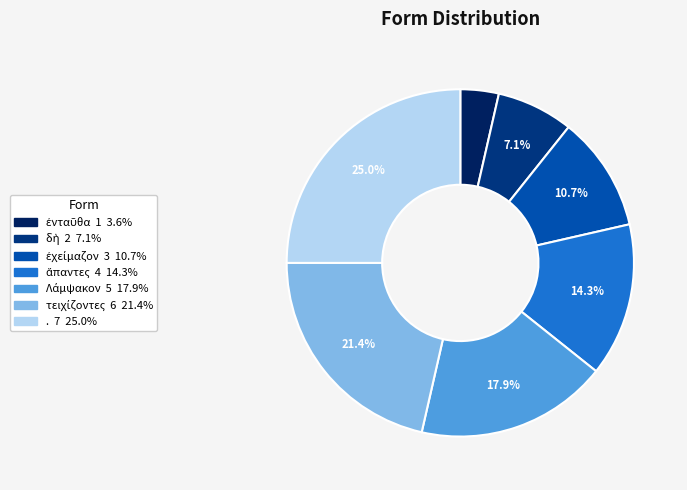

Is Λάμψακον the majority of the pie?

No